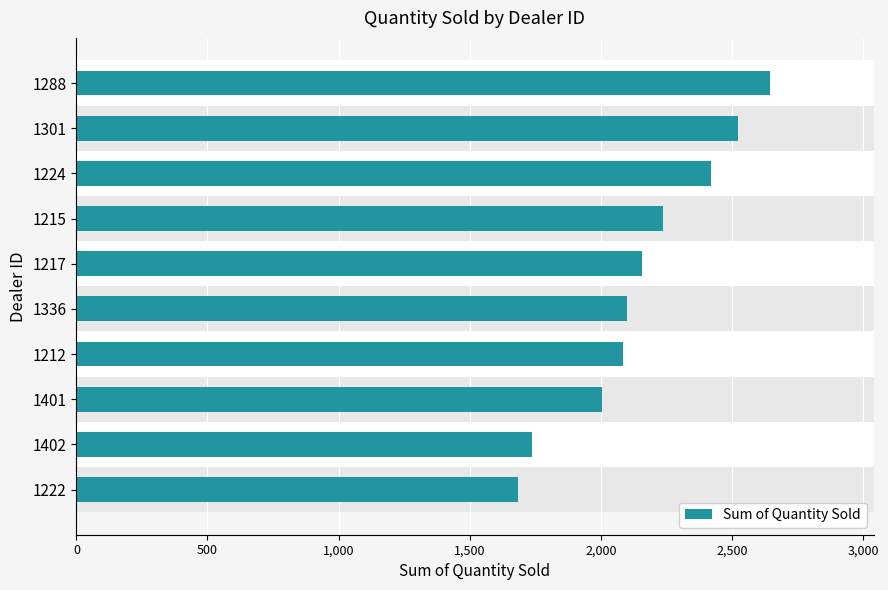

Reading bottom to top, extract all data points from this chart.

1222=1683	1402=1738	1401=2006	1212=2083	1336=2102	1217=2158	1215=2238	1224=2422	1301=2523	1288=2644